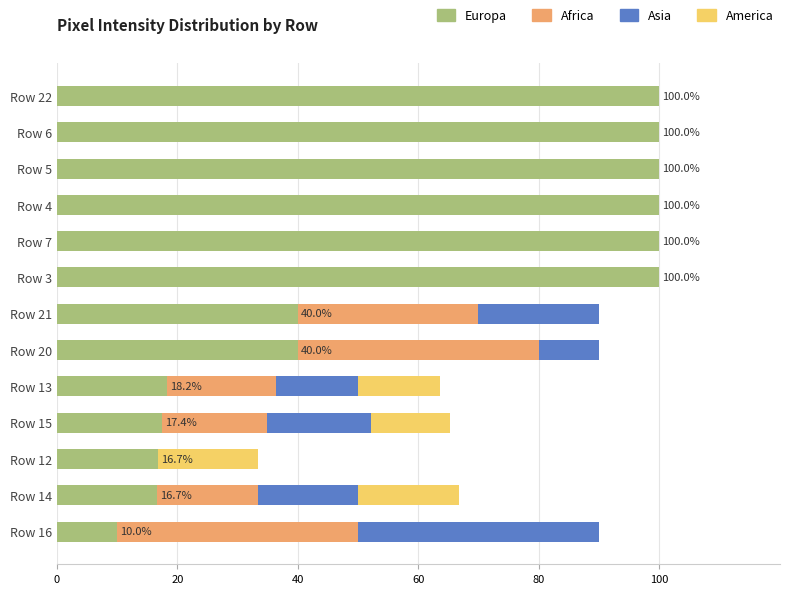

Count the number of data series in this chart.

4